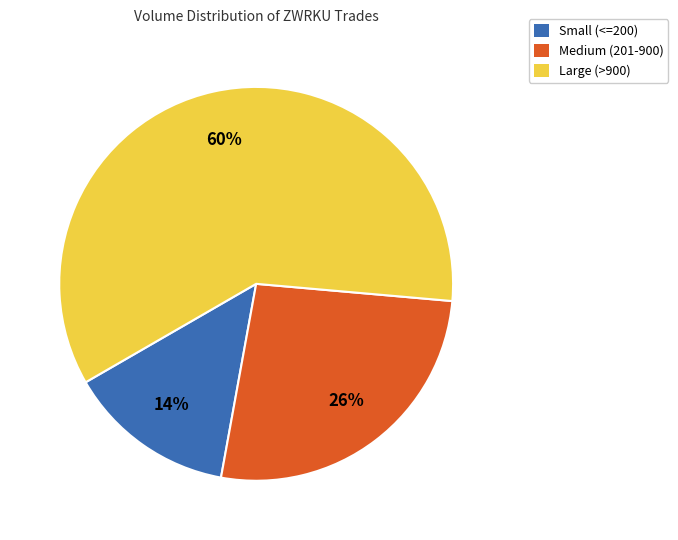

Does any single category account for the majority?

Yes